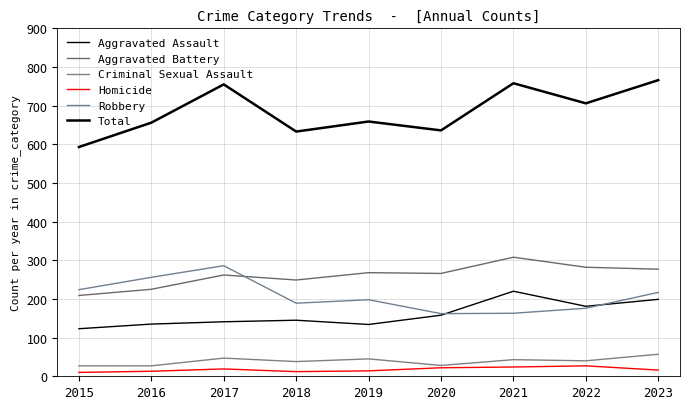

Where is the first local minimum for Criminal Sexual Assault?

2018